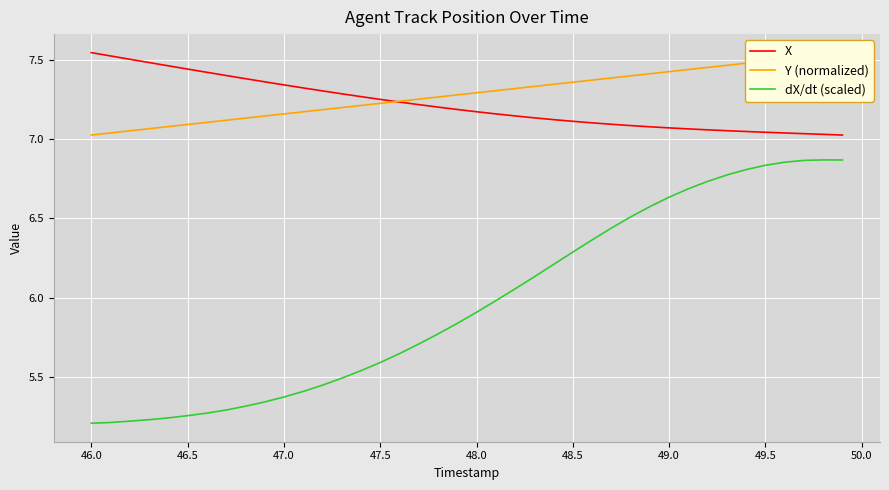

True or false: dX/dt (scaled) and X intersect in this chart.

False